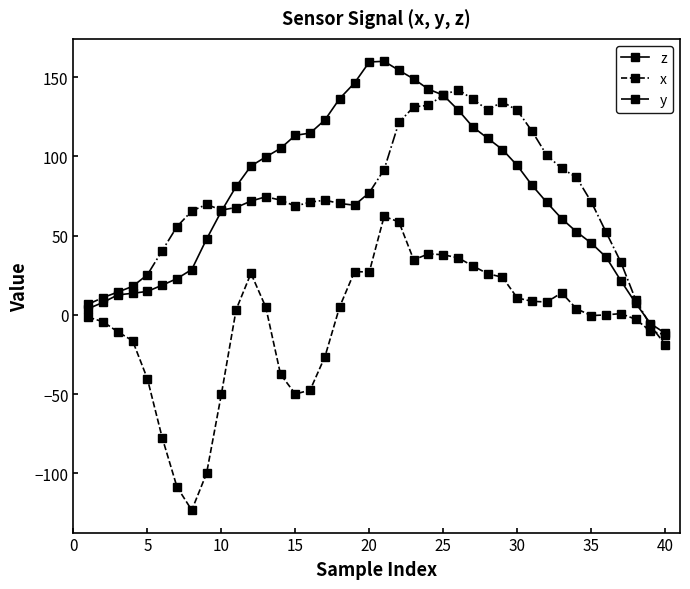

What is the minimum value shown in the chart?

-123.2